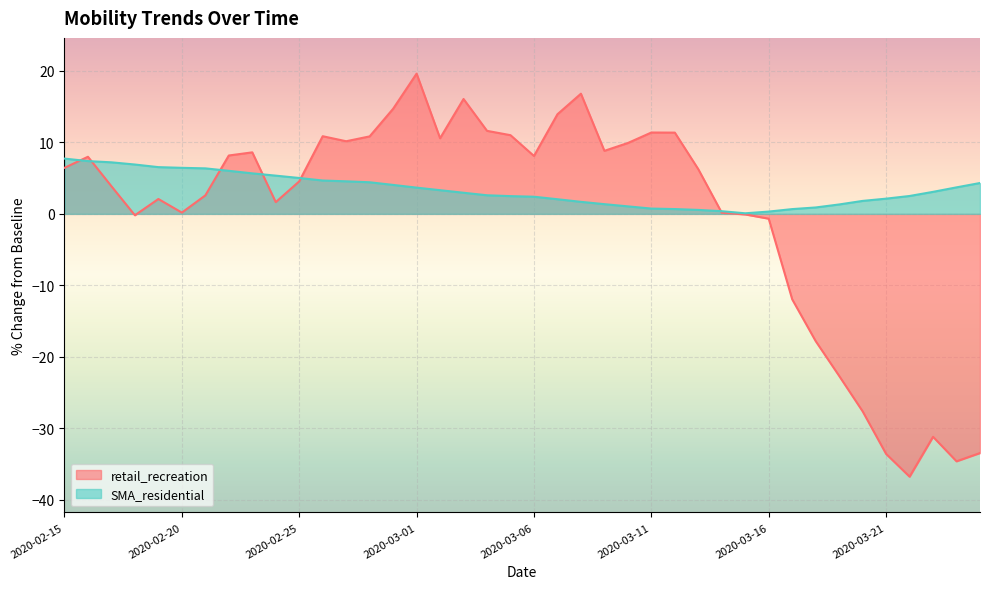

True or false: retail_recreation has more than 0 points higher than both neighbors.

True